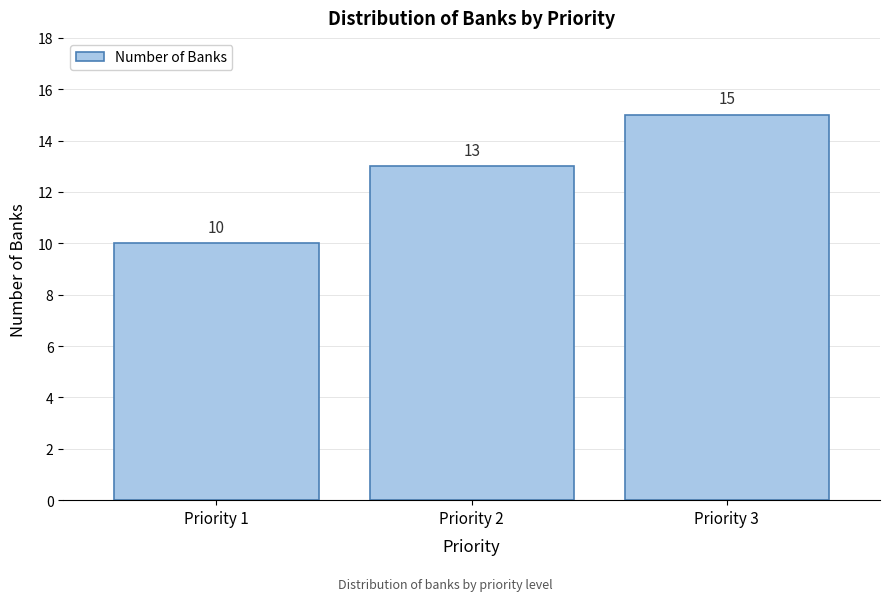

Reading right to left, extract all data points from this chart.

Priority 3=15	Priority 2=13	Priority 1=10